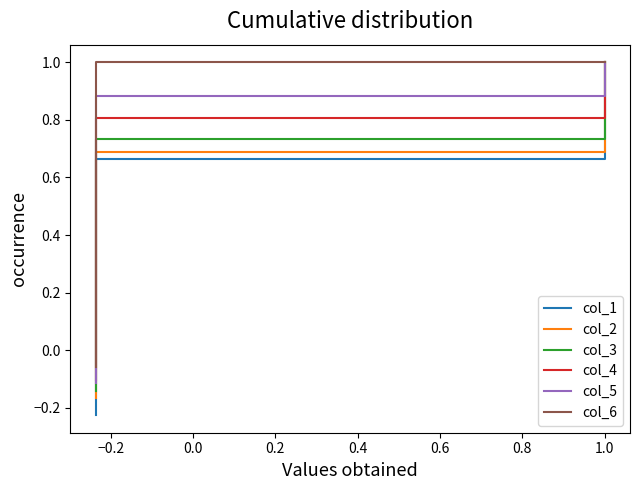

The col_5 series shows -0.0 at 0.0. True or false?

False